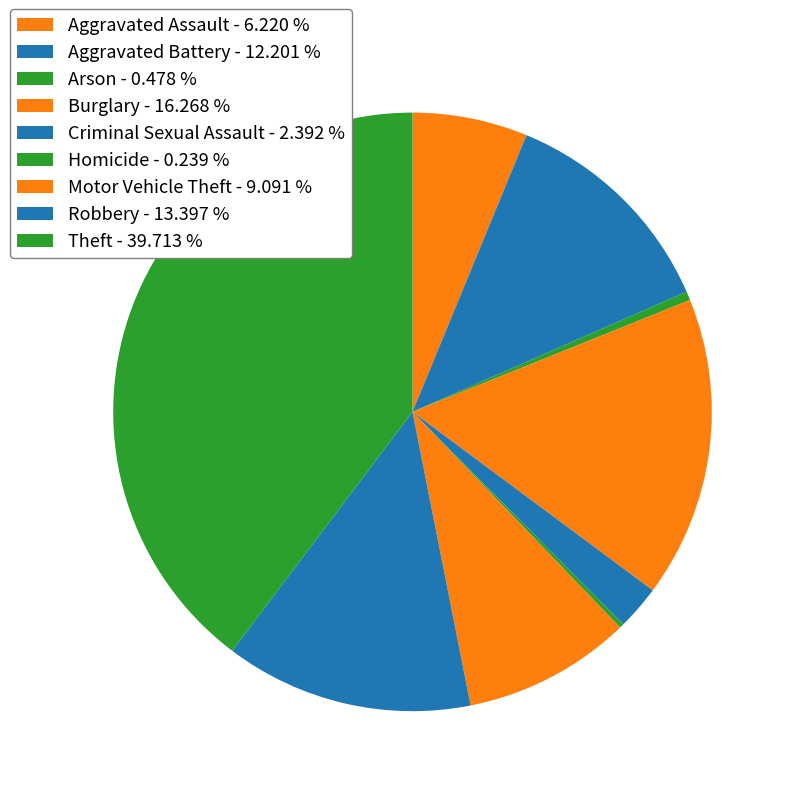

Count the number of slices in the pie.

9